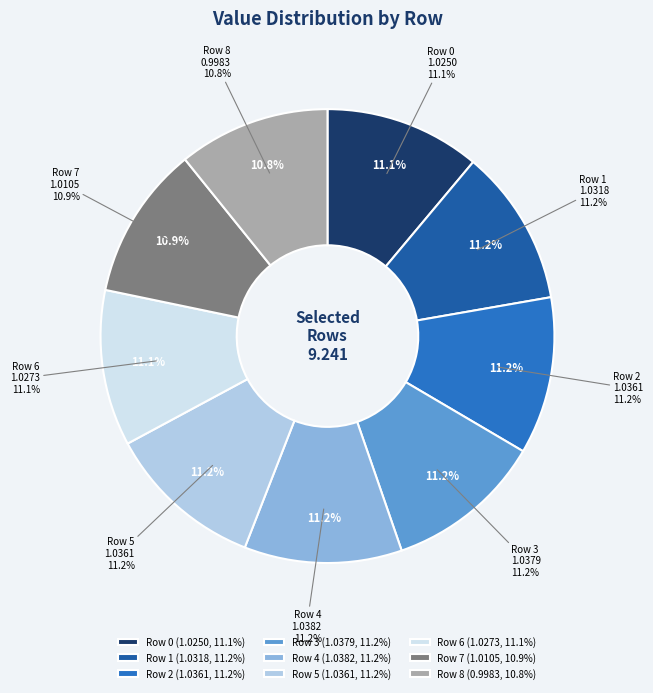

Combined, do Row 0 and Row 2 account for over 50%?

No